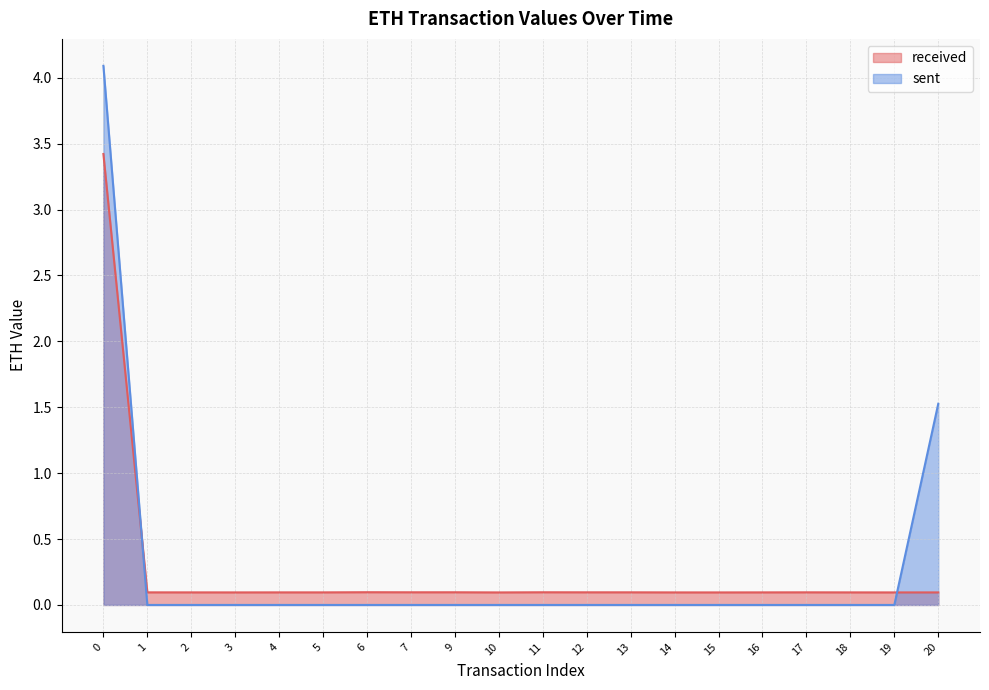

Which series has the largest total across all categories?

sent